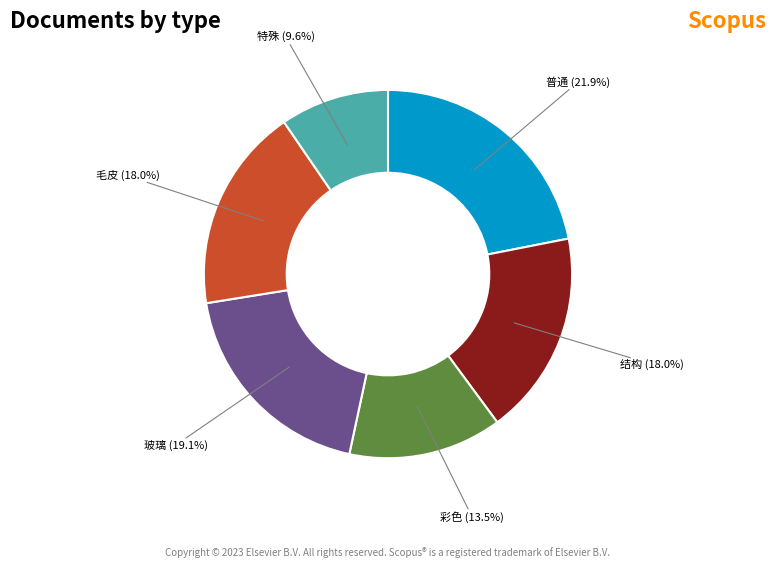

Is there any slice that represents more than half of the pie?

No